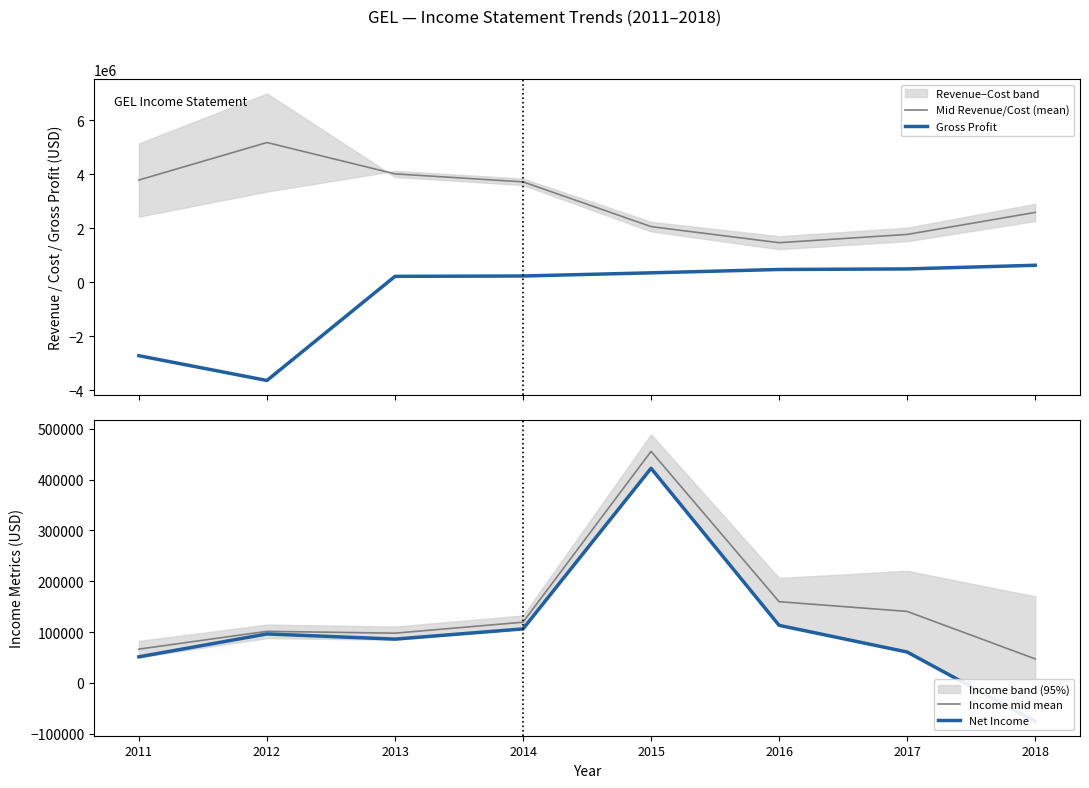

What is the value of the Income mid mean point at the 8th from the left?

47150